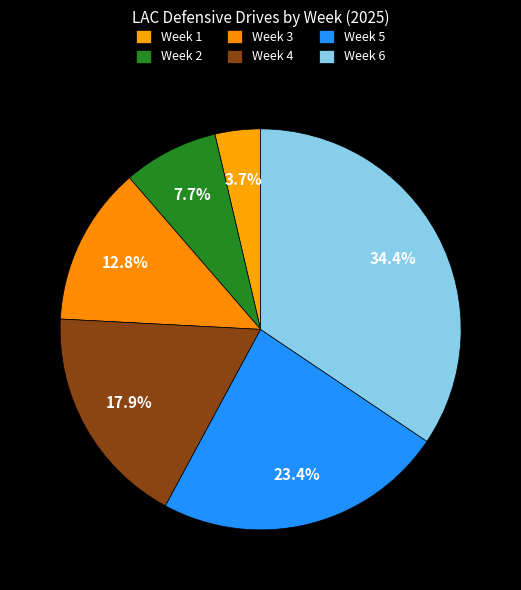

Do Week 3 and Week 4 together represent more than half of the pie?

No